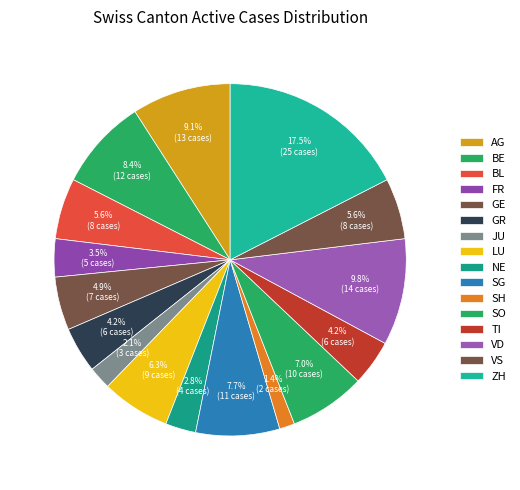

To the nearest percent, what is the difference between the TI and FR slice percentages?

1%